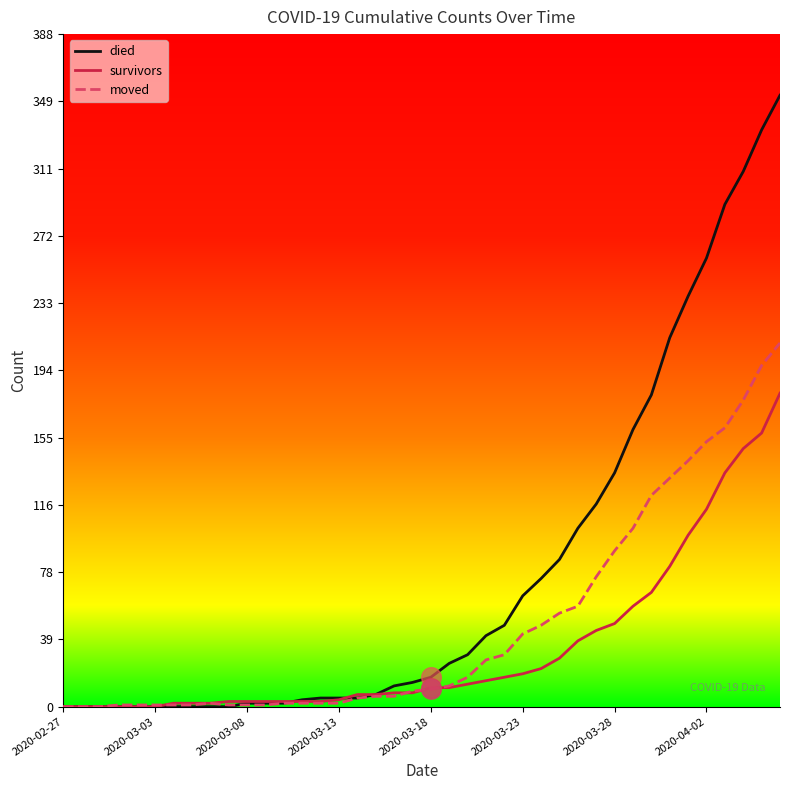

Which series has the largest total across all categories?

died